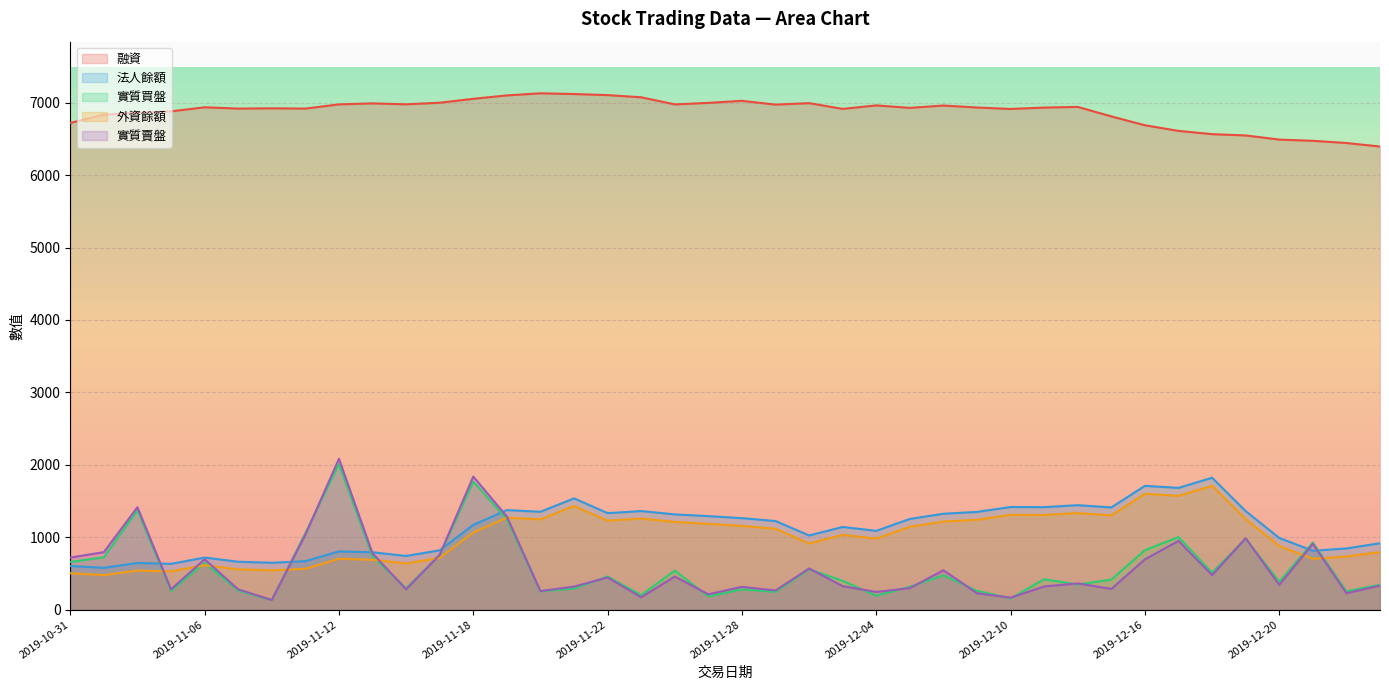

At which category does 法人餘額 reach its first local valley?

2019-11-01